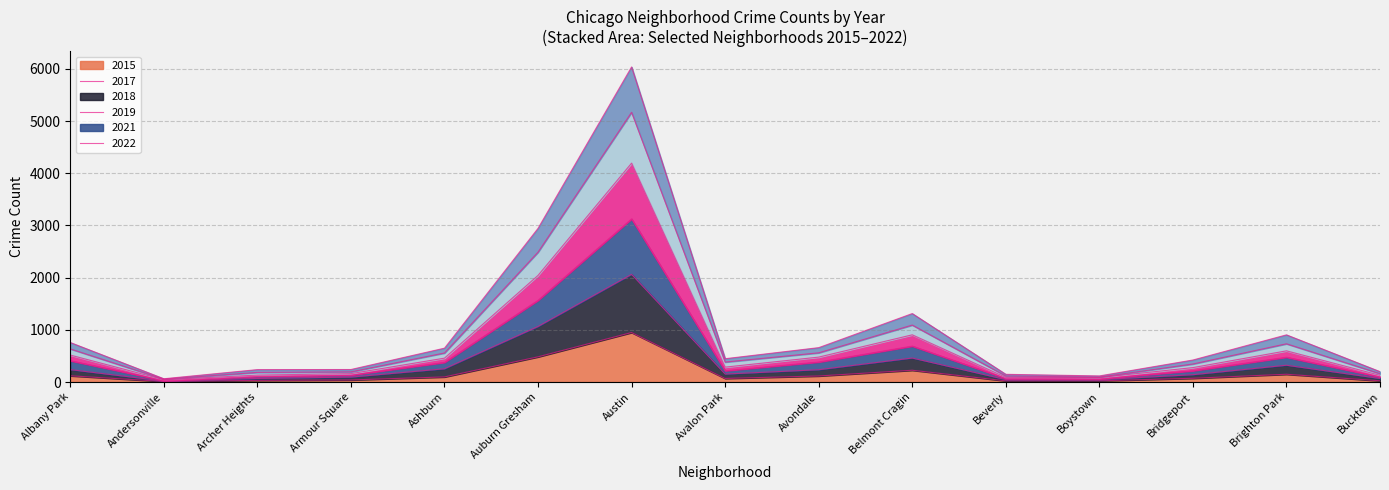

What position from the right is Austin?

9